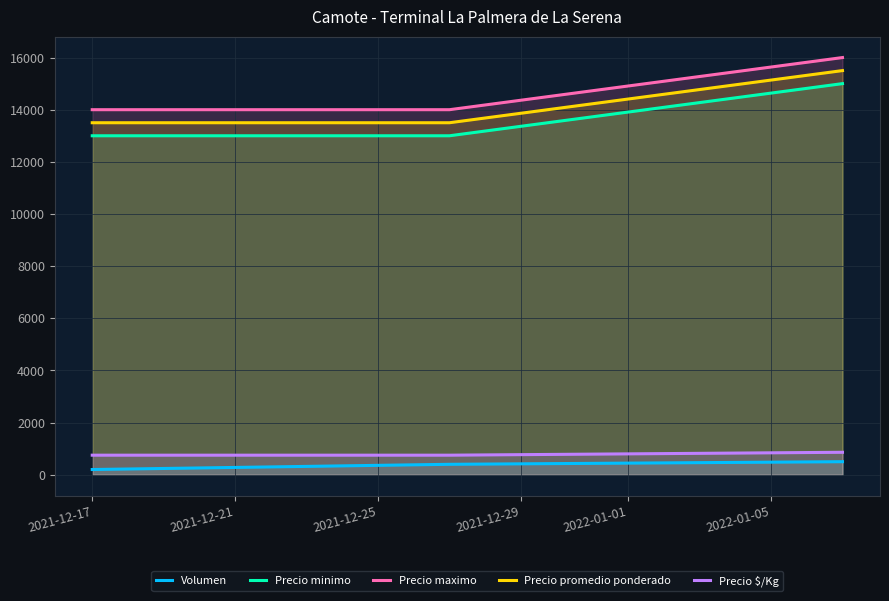

Which series has the largest total across all categories?

Precio maximo